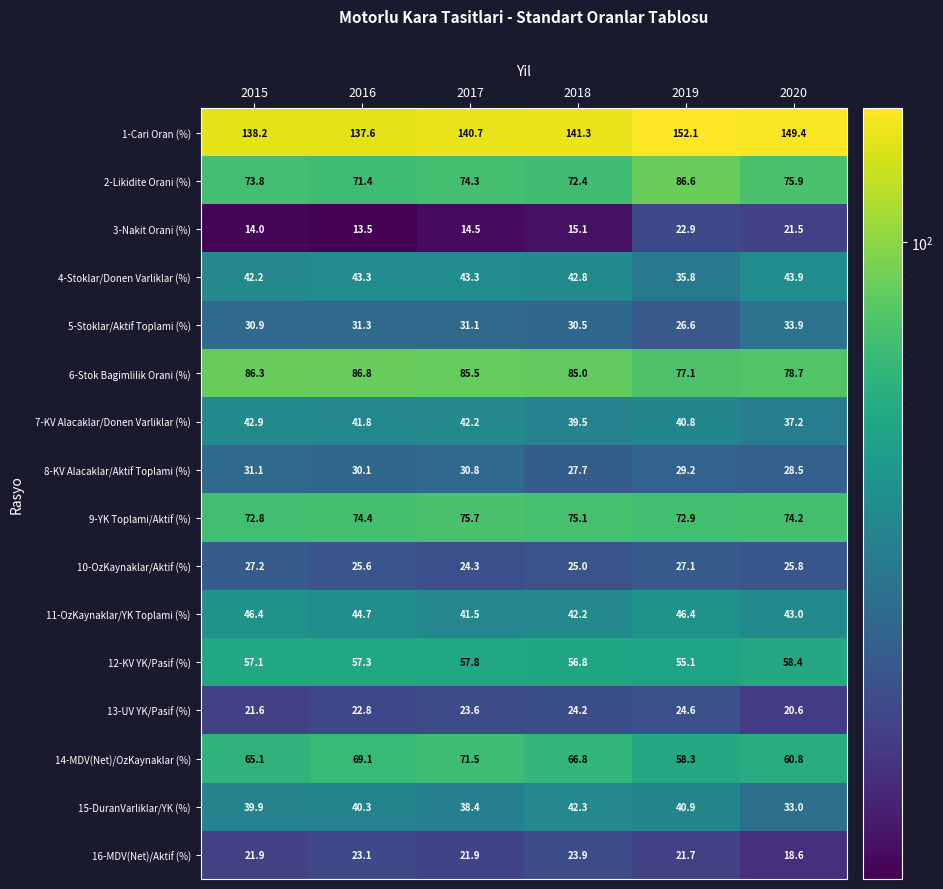

At 2020, list the series in order from smallest to largest.

16-MDV(Net)/Aktif (%), 13-UV YK/Pasif (%), 3-Nakit Orani (%), 10-OzKaynaklar/Aktif (%), 8-KV Alacaklar/Aktif Toplami (%), 15-DuranVarliklar/YK (%), 5-Stoklar/Aktif Toplami (%), 7-KV Alacaklar/Donen Varliklar (%), 11-OzKaynaklar/YK Toplami (%), 4-Stoklar/Donen Varliklar (%), 12-KV YK/Pasif (%), 14-MDV(Net)/OzKaynaklar (%), 9-YK Toplami/Aktif (%), 2-Likidite Orani (%), 6-Stok Bagimlilik Orani (%), 1-Cari Oran (%)